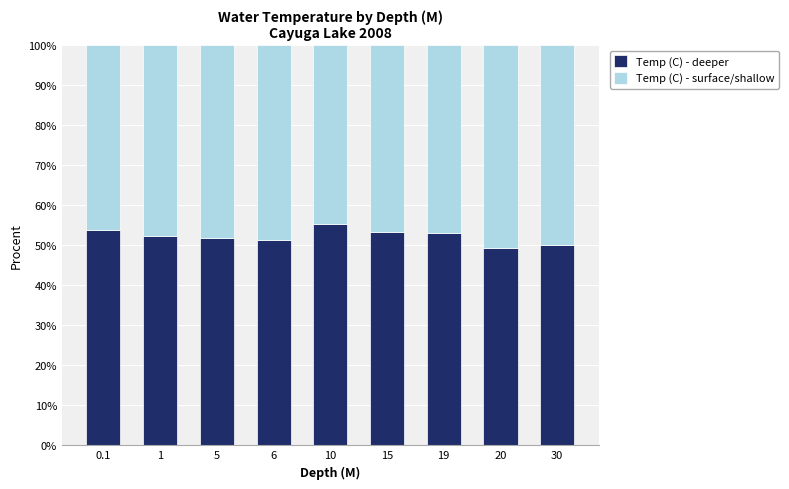

At which label does Temp (C) - deeper first exceed 52?

0.1